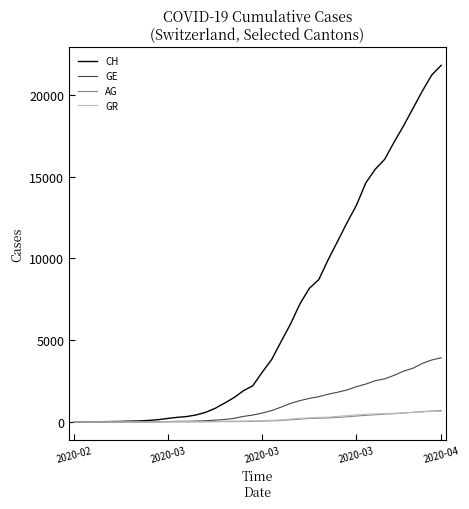

Does the chart have visible grid lines?

No